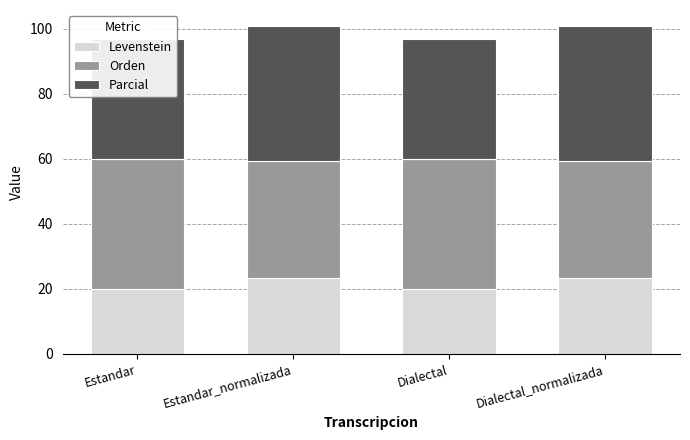

What is the difference between the maximum and second lowest values in the Orden series?

4.1